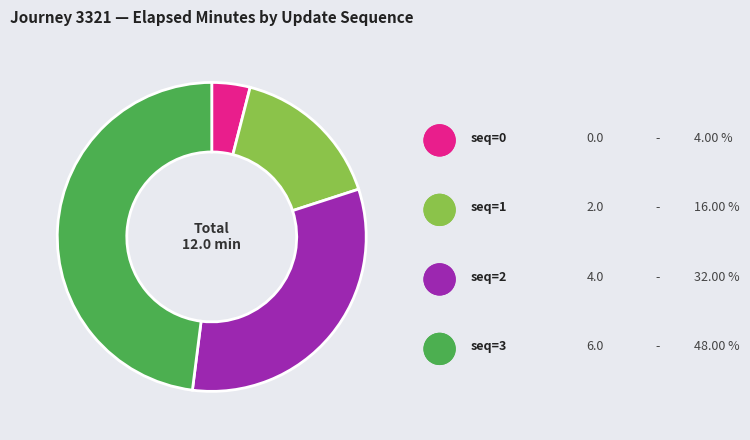

Is there a majority slice in this chart?

No